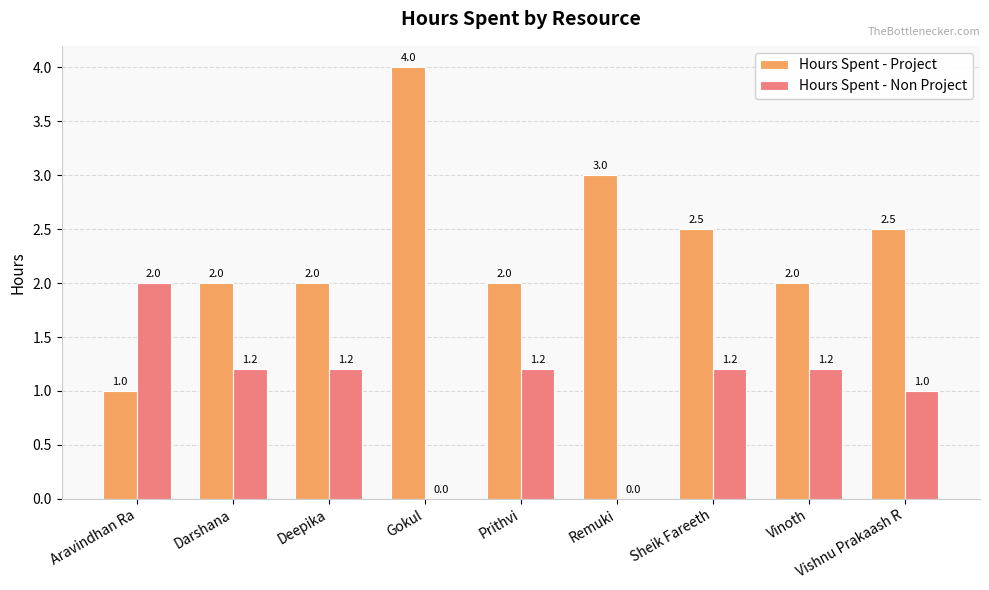

How many groups of bars are there?

9